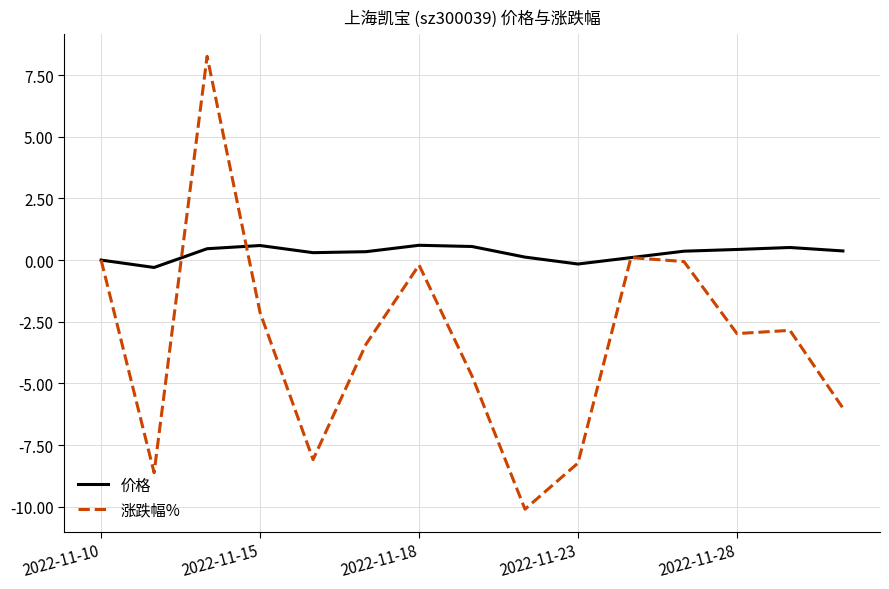

Which series has the largest total across all categories?

价格